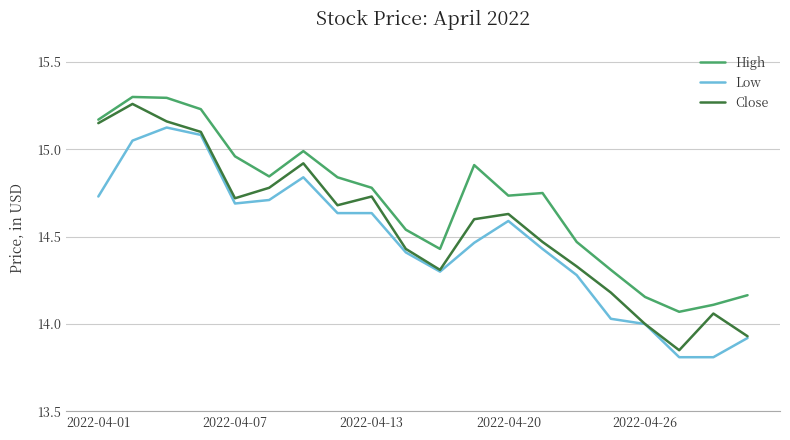

True or false: High and Low cross at least once.

False